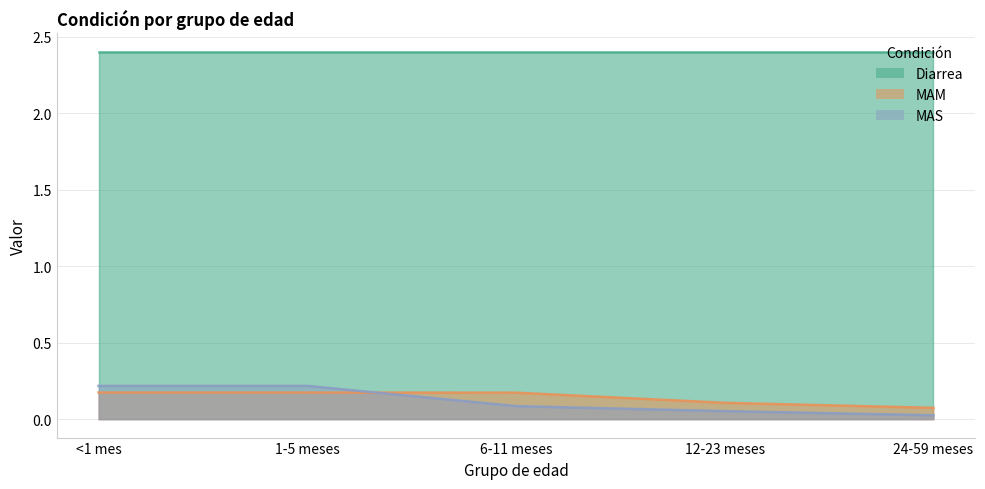

True or false: MAM and MAS cross at least once.

True